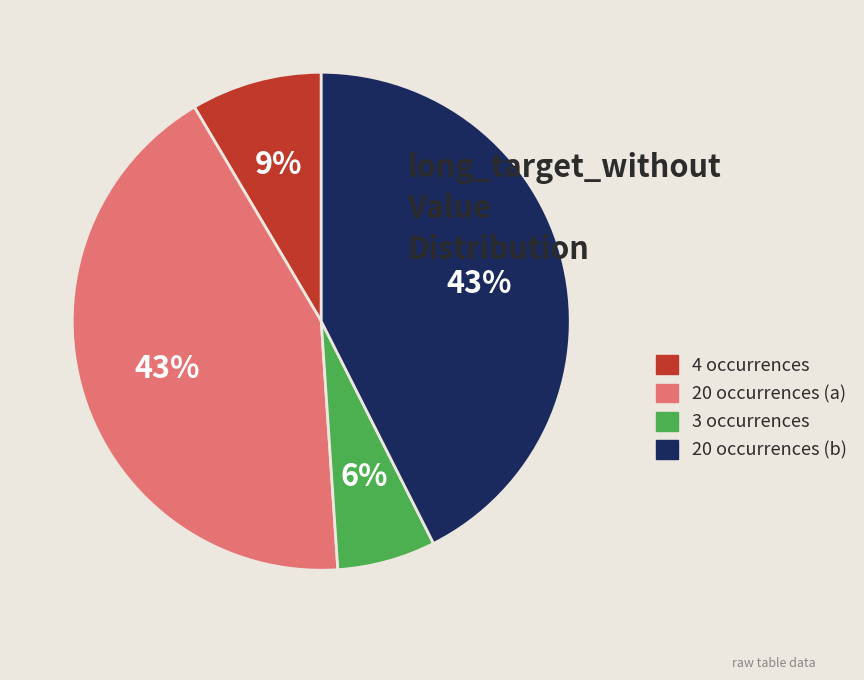

To the nearest percent, what is the difference between the 20 occurrences (a) and 4 occurrences slice percentages?

34%